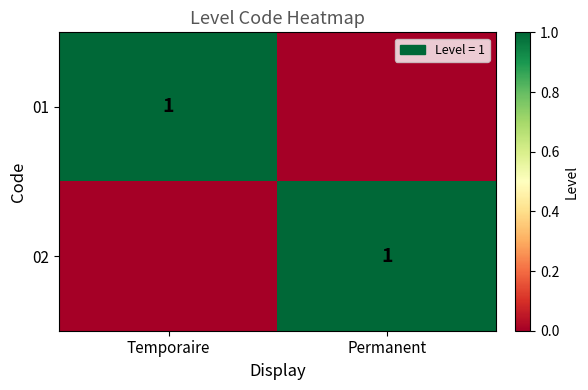

The value of 01 at Temporaire is 1. True or false?

True